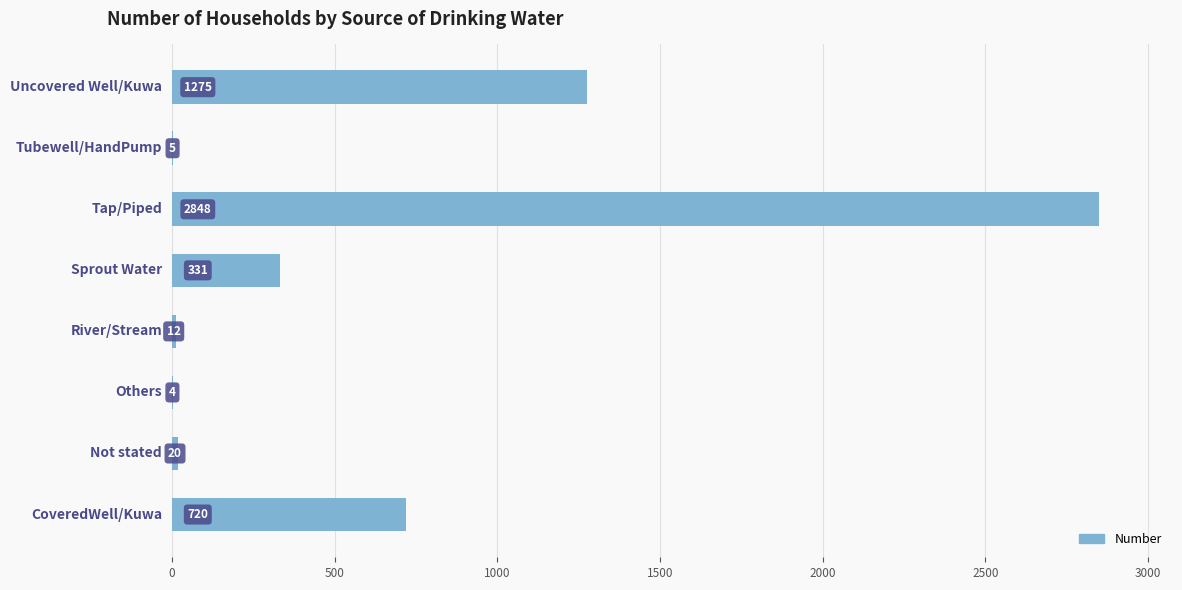

What is the maximum value shown in the chart?

2848